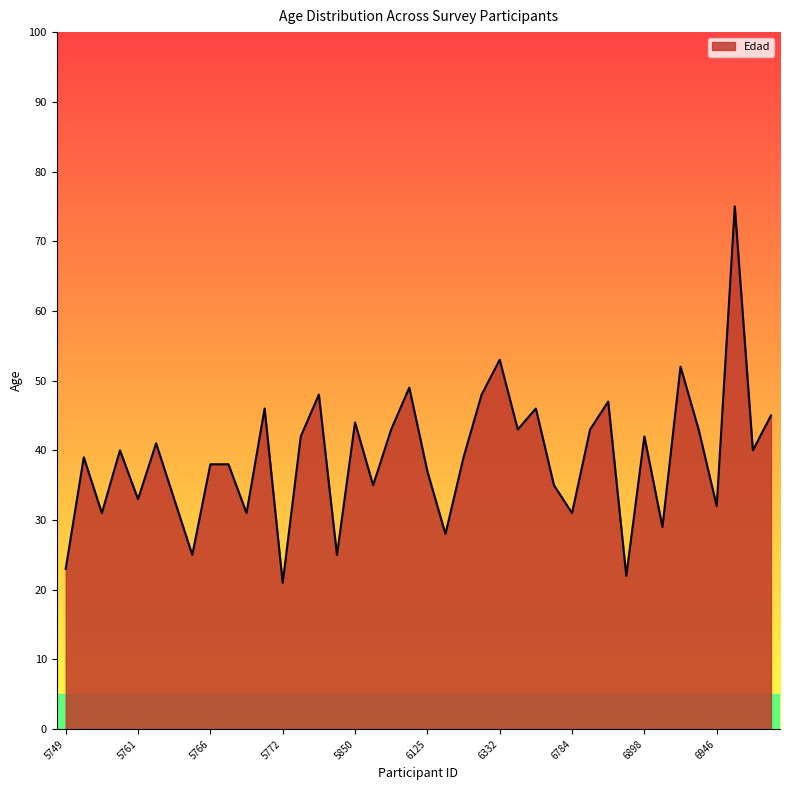

True or false: the data has more than 1 interior local peaks.

True